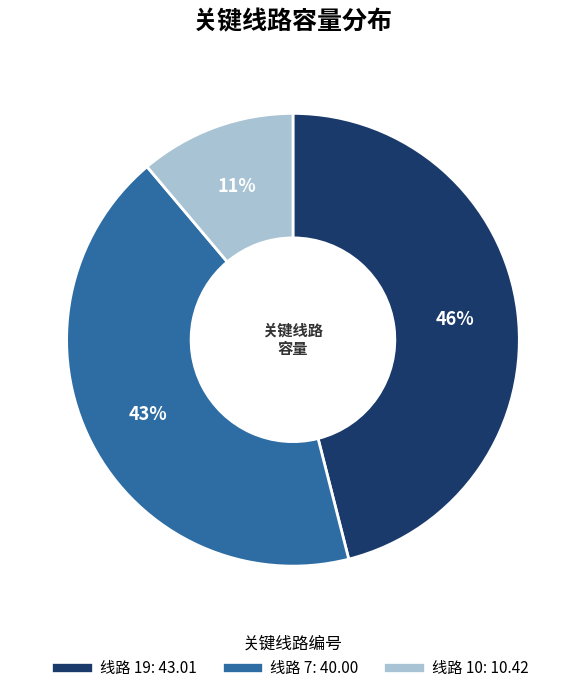

How many segments does this pie chart have?

3